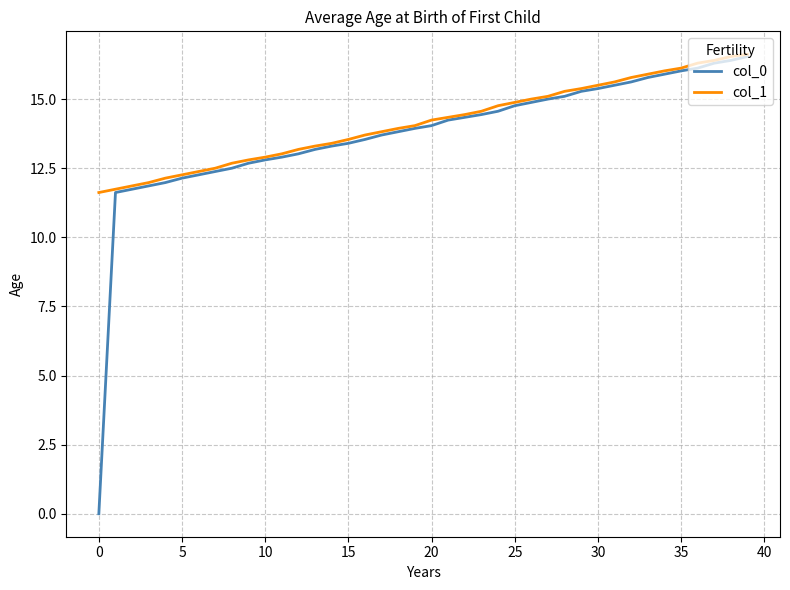

Does the chart display data point markers on the line(s)?

No